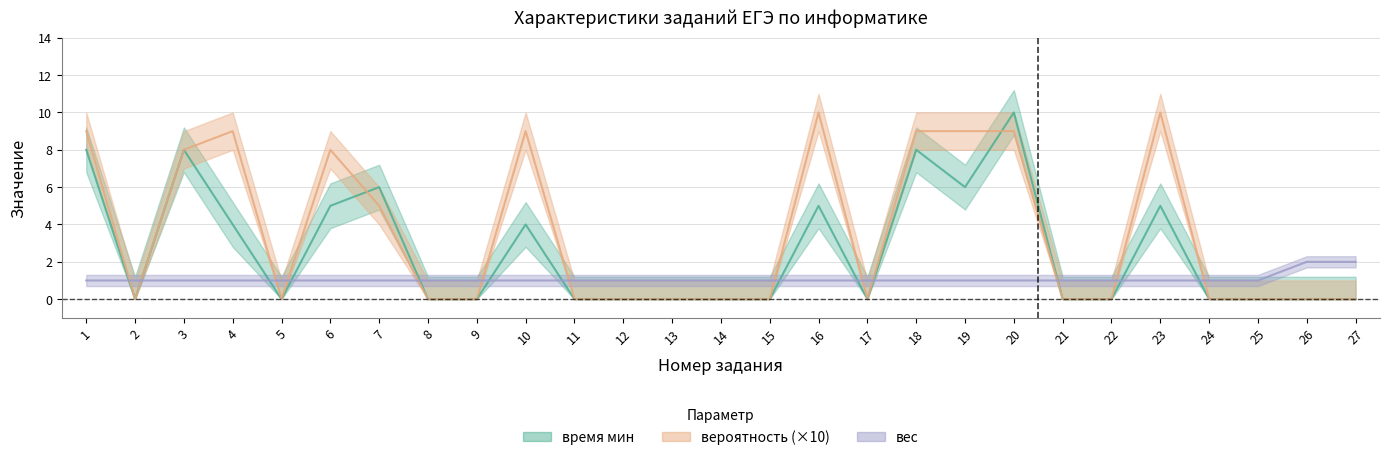

Count the время мин values in the range 0 to 5.

21